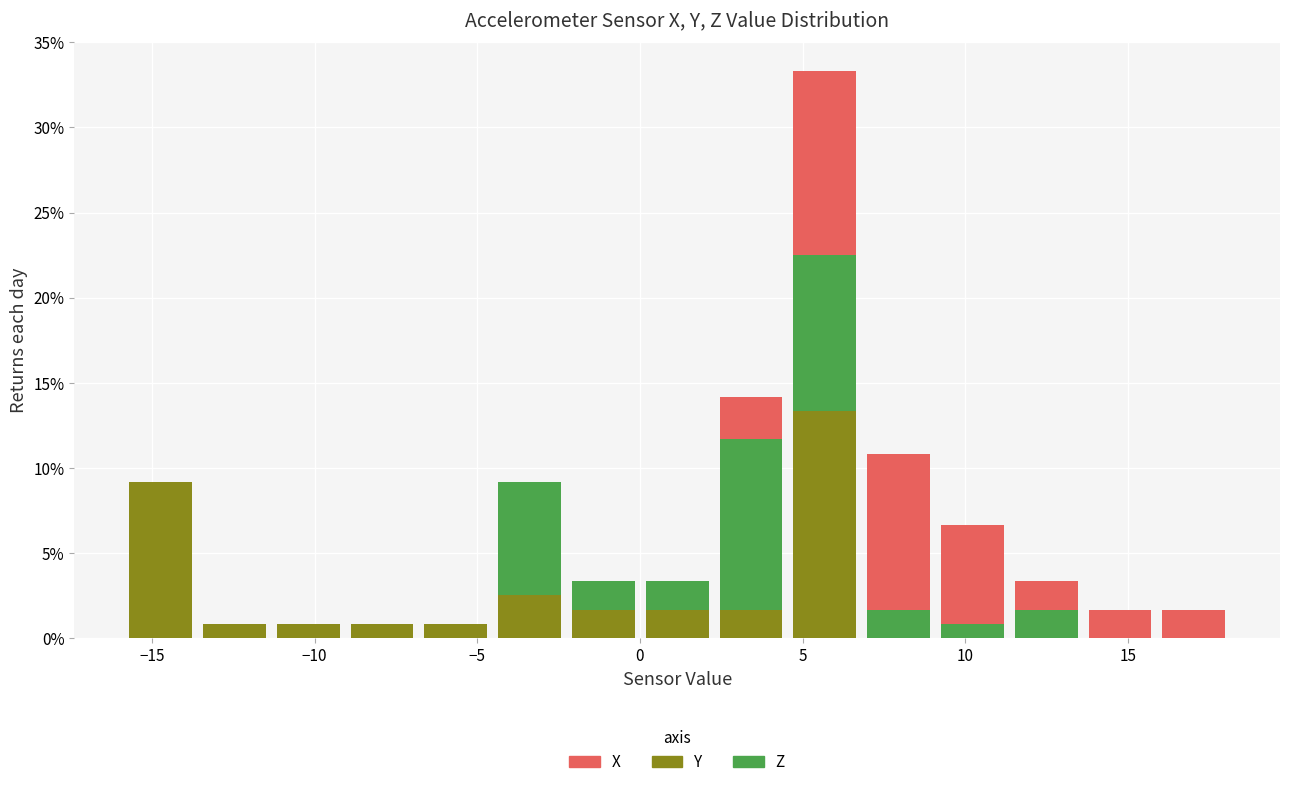

What is the total height of the stacked bar covering 16.0 to 18.0 on the x-axis? Neither the bar edges nor the heights are printed on the chart, so give them approximately, as read against the axes.

1.5